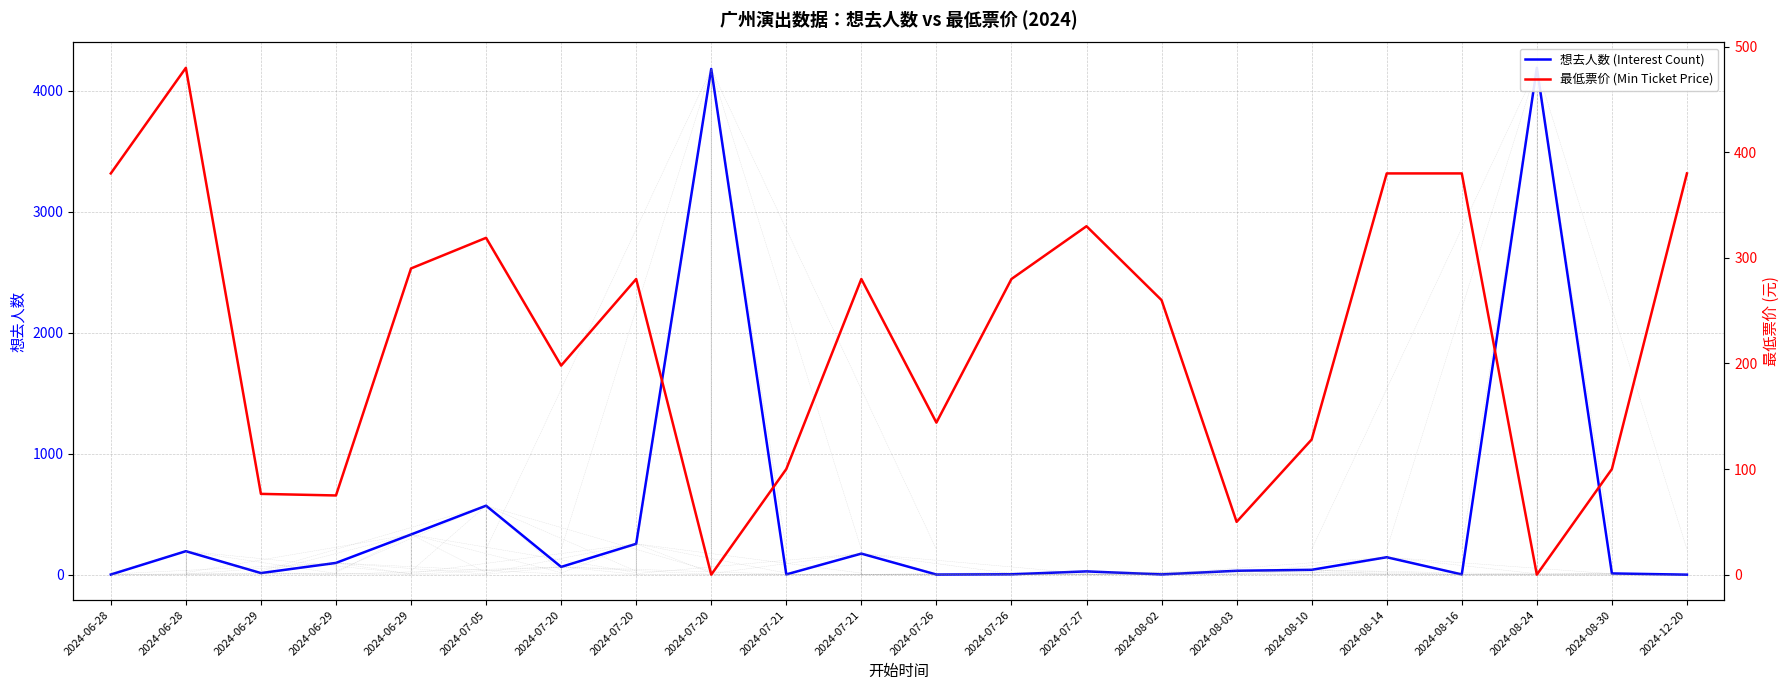

Is it true that 最低票价 (Min Ticket Price) equals 18.1 at 2024-08-03?

False